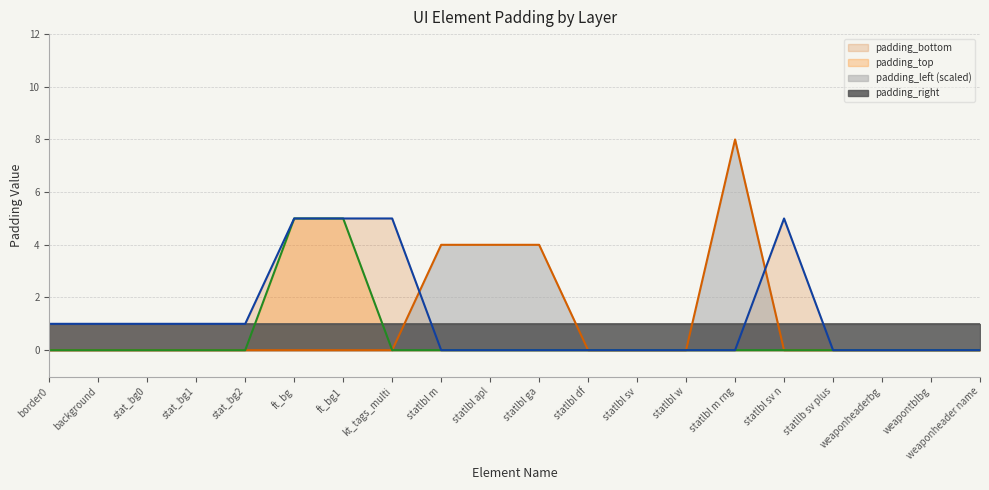

The padding_left series shows 0 at weaponheader name. True or false?

True